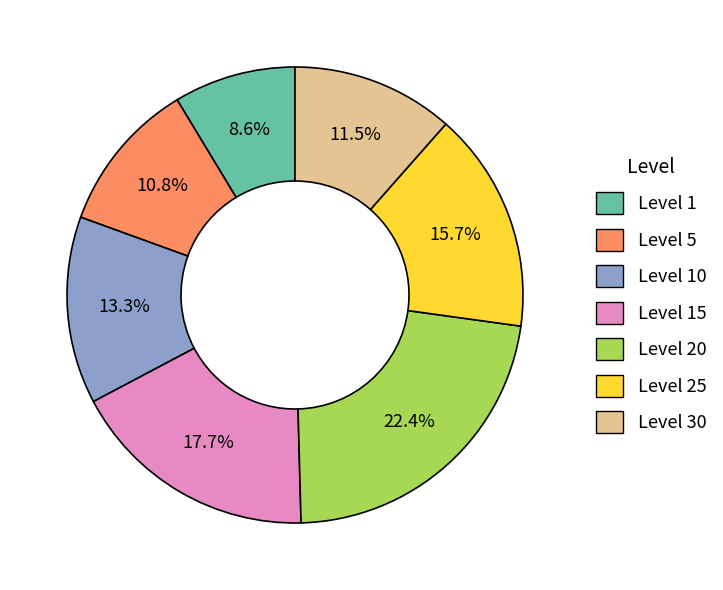

Is there any slice that represents more than half of the pie?

No